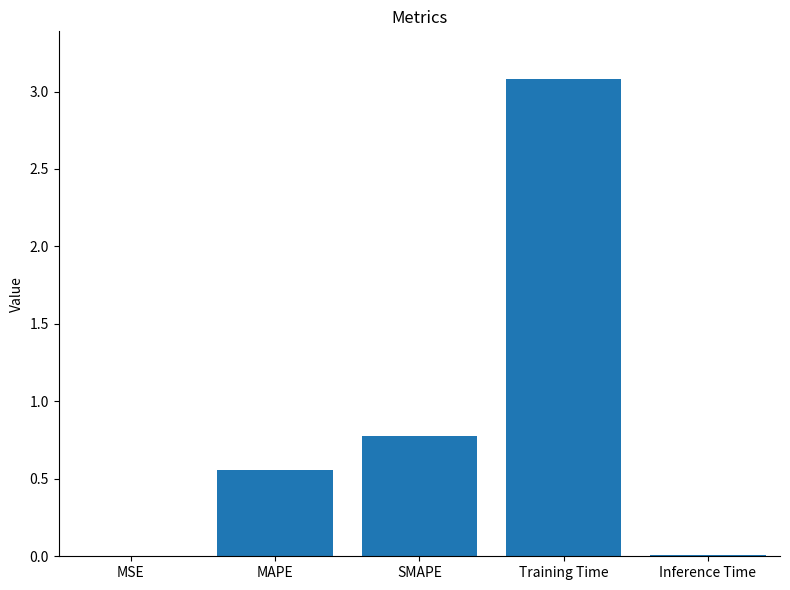

Is it true that the value at SMAPE is 0.3?

False